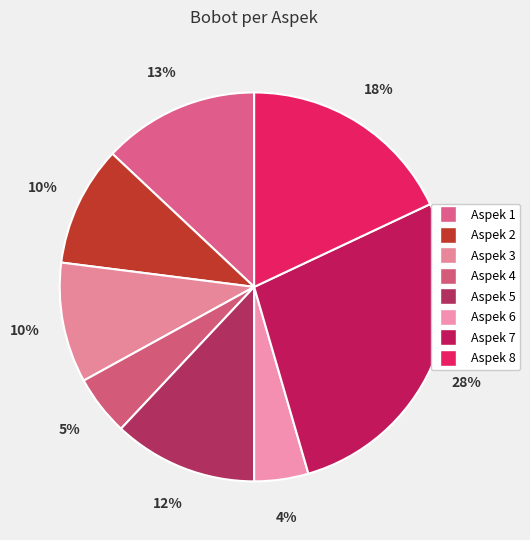

Count the number of slices in the pie.

8